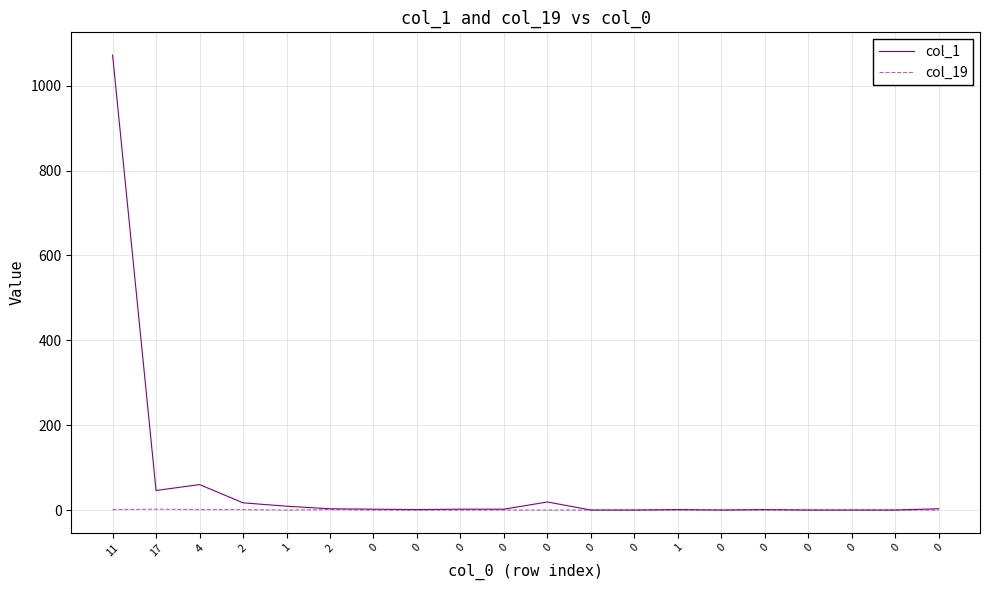

Does the chart display data point markers on the line(s)?

No